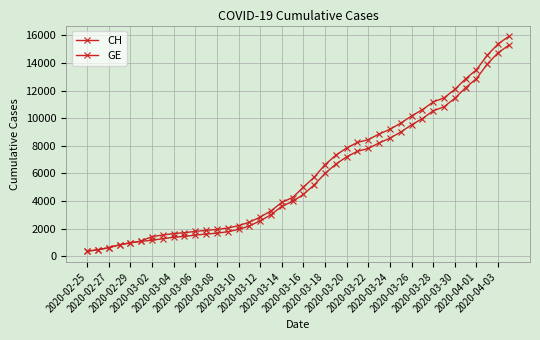

At how many categories does at least one series exceed 1615?

32